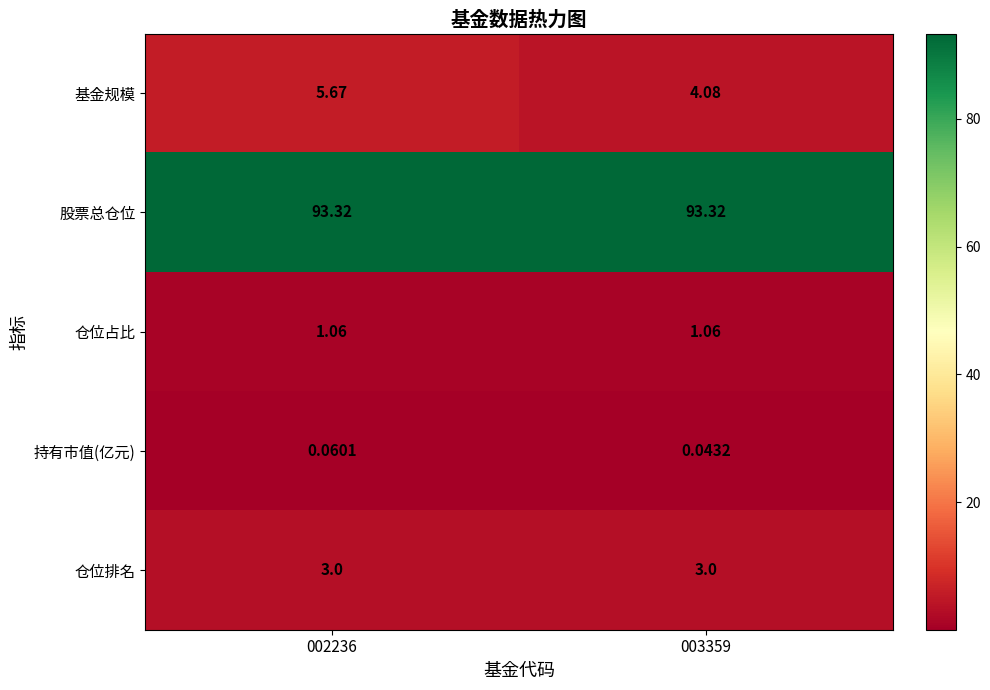

What is the difference between the highest and lowest values at 003359?

93.3